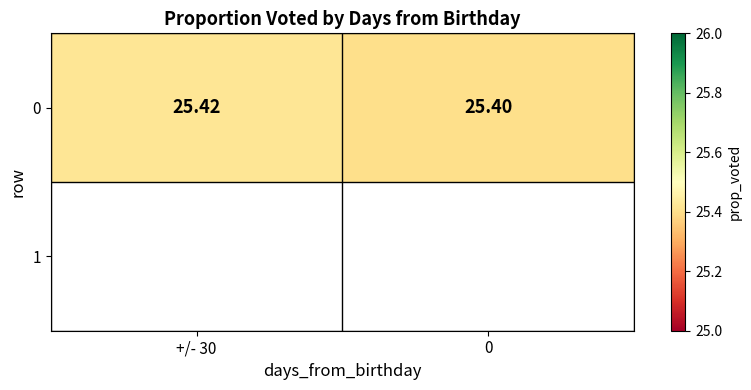

Reading right to left, what are all the values shown in this chart?

0=25.4	+/- 30=25.4